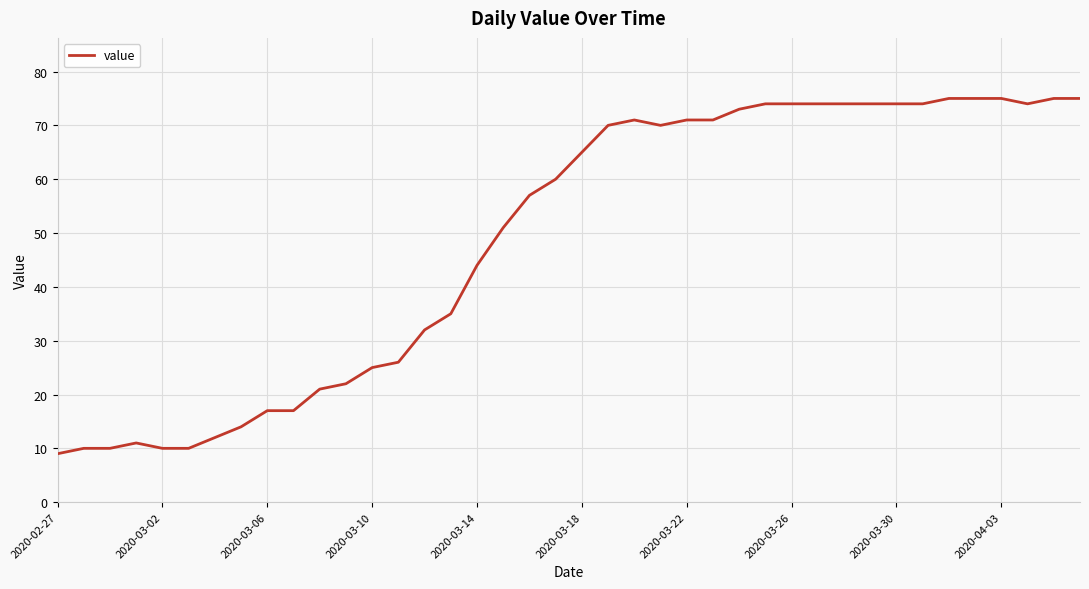

What is the smallest value displayed?

9